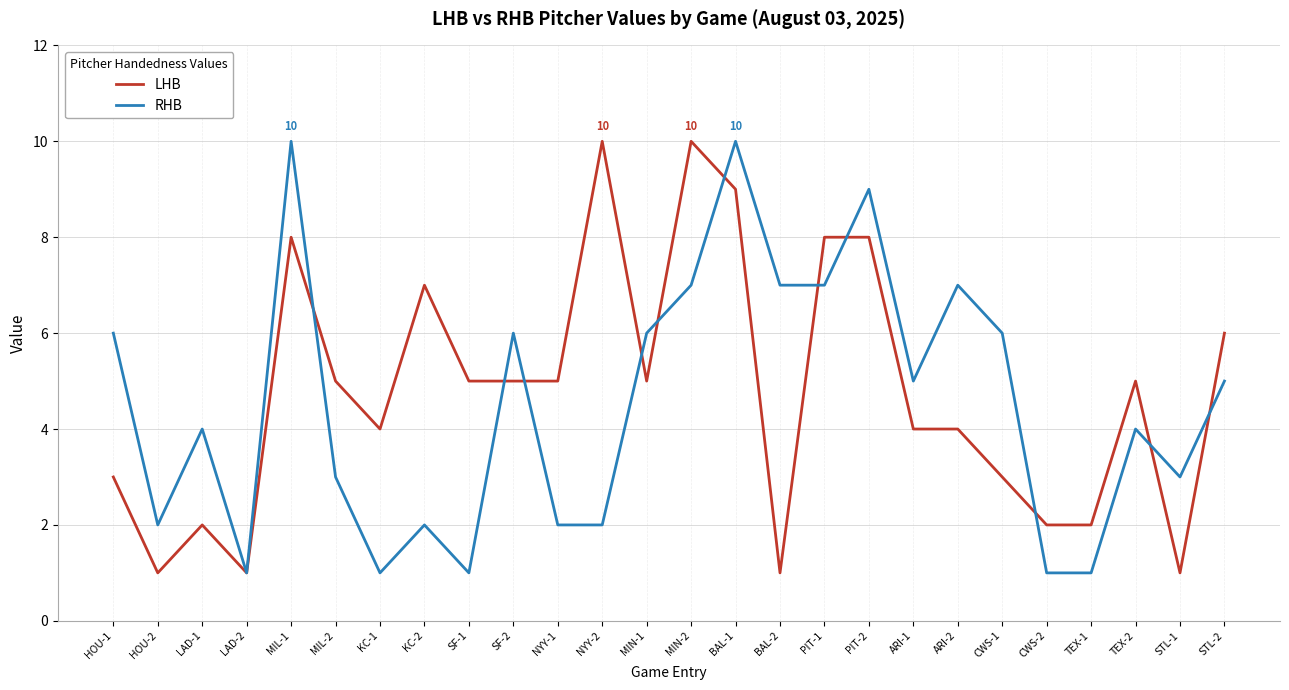

Reading left to right, list all the values displayed in this chart.

LHB: 3	1	2	1	8	5	4	7	5	5	5	10	5	10	9	1	8	8	4	4	3	2	2	5	1	6
RHB: 6	2	4	1	10	3	1	2	1	6	2	2	6	7	10	7	7	9	5	7	6	1	1	4	3	5